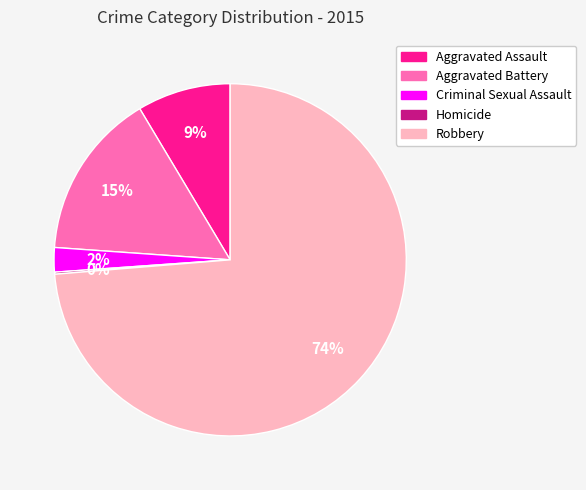

Combined, do Aggravated Assault and Aggravated Battery account for over 50%?

No